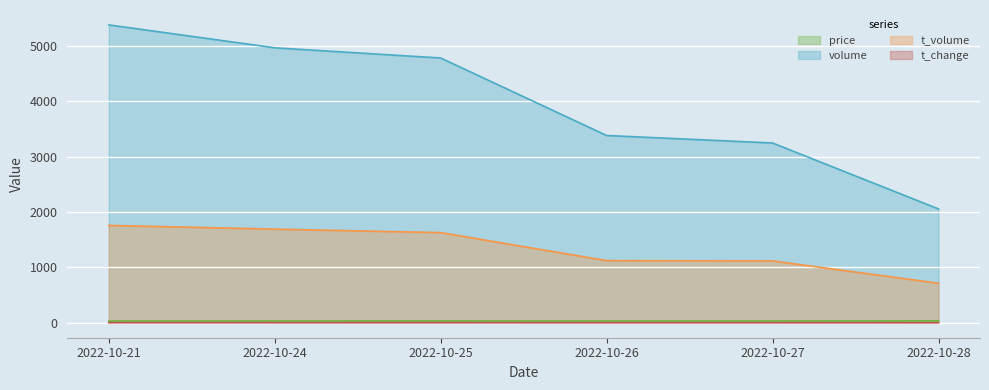

True or false: volume and t_volume cross at least once.

False